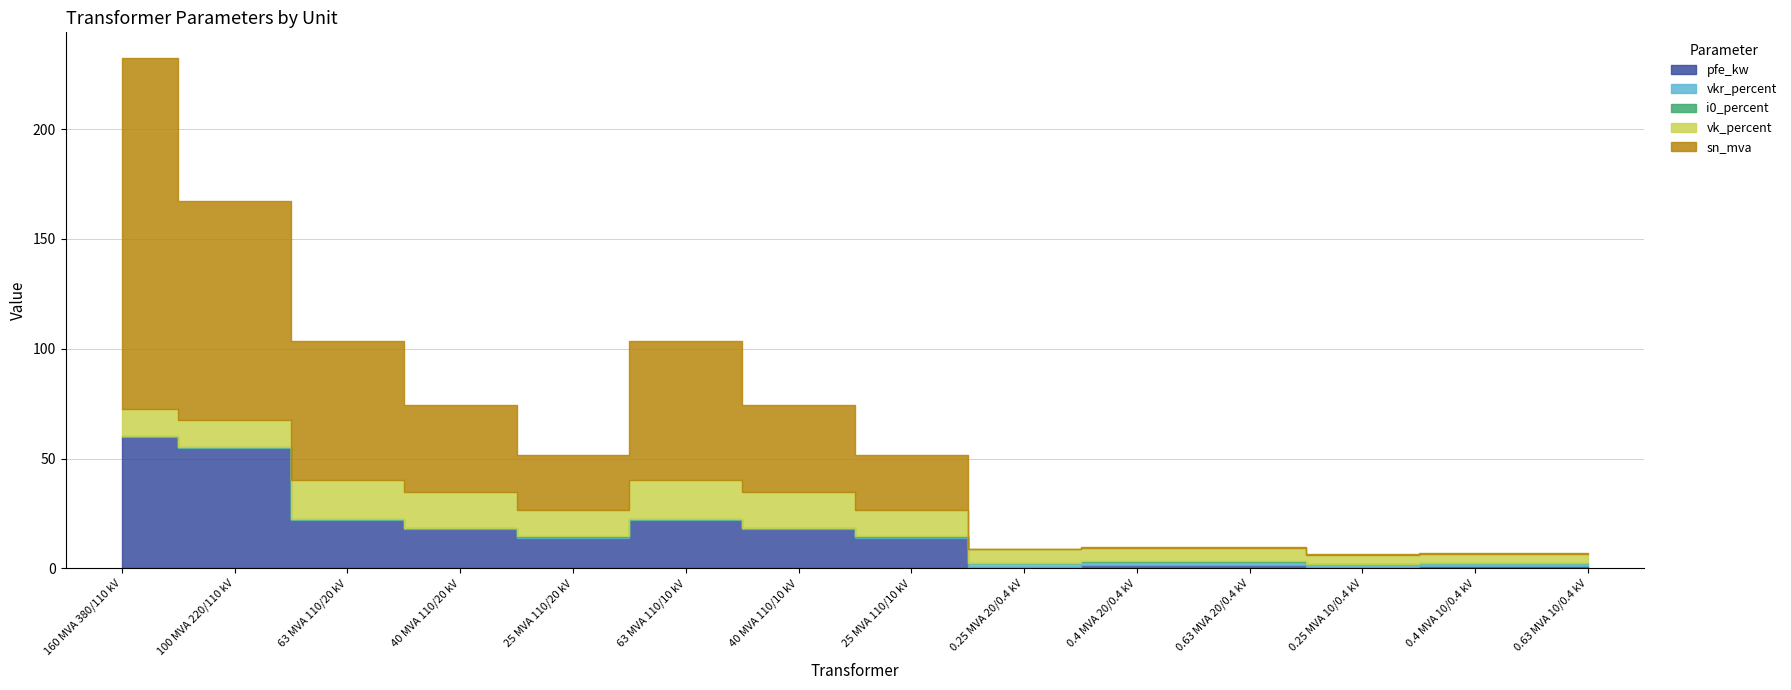

Between 0.63 MVA 10/0.4 kV and 25 MVA 110/20 kV, which is larger?

25 MVA 110/20 kV